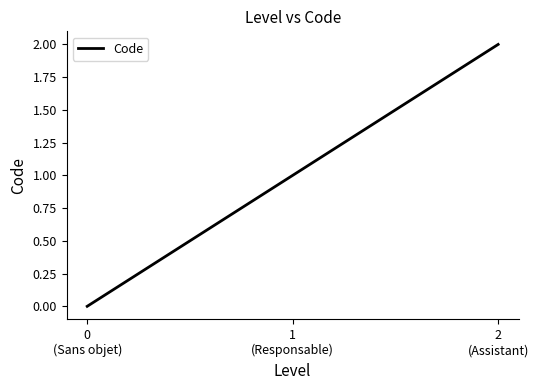

The chart shows a value of 2 at 2
(Assistant). True or false?

True